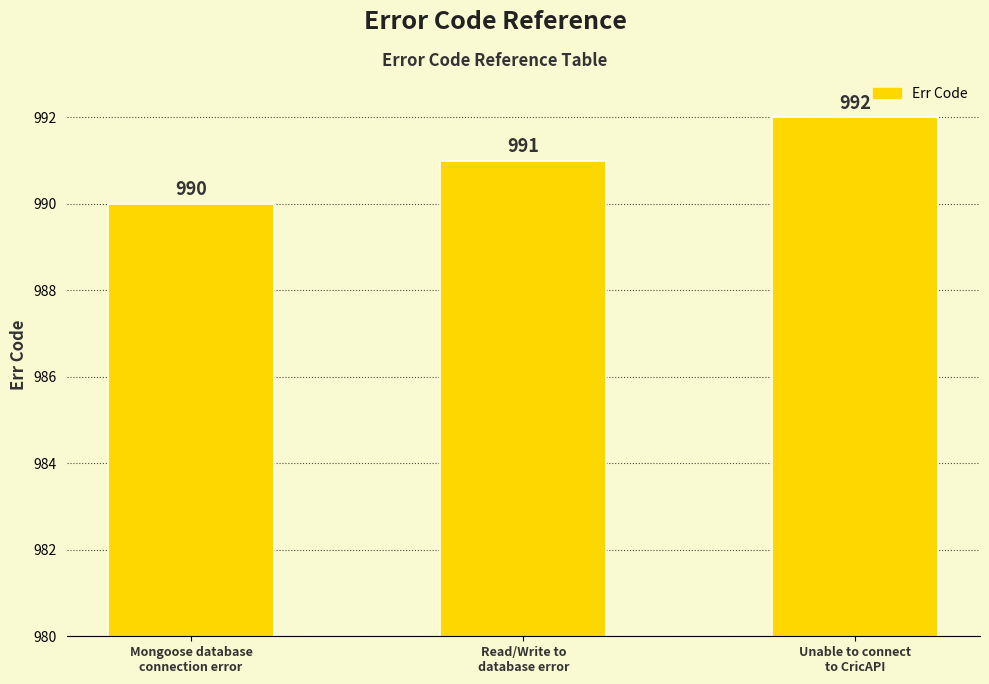

Reading right to left, list all the values displayed in this chart.

992	991	990